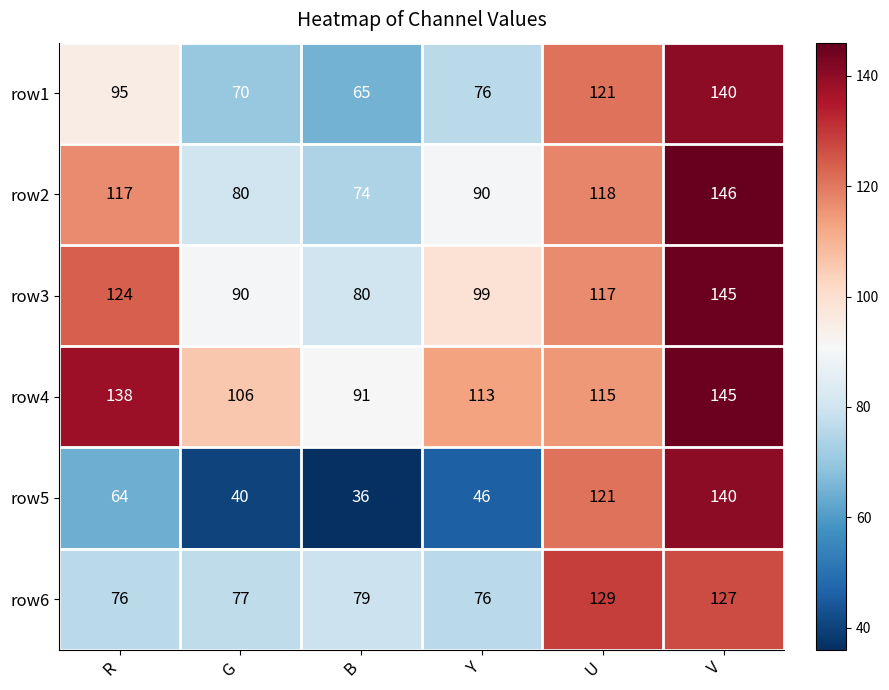

What is the sum of all row2 values?

625